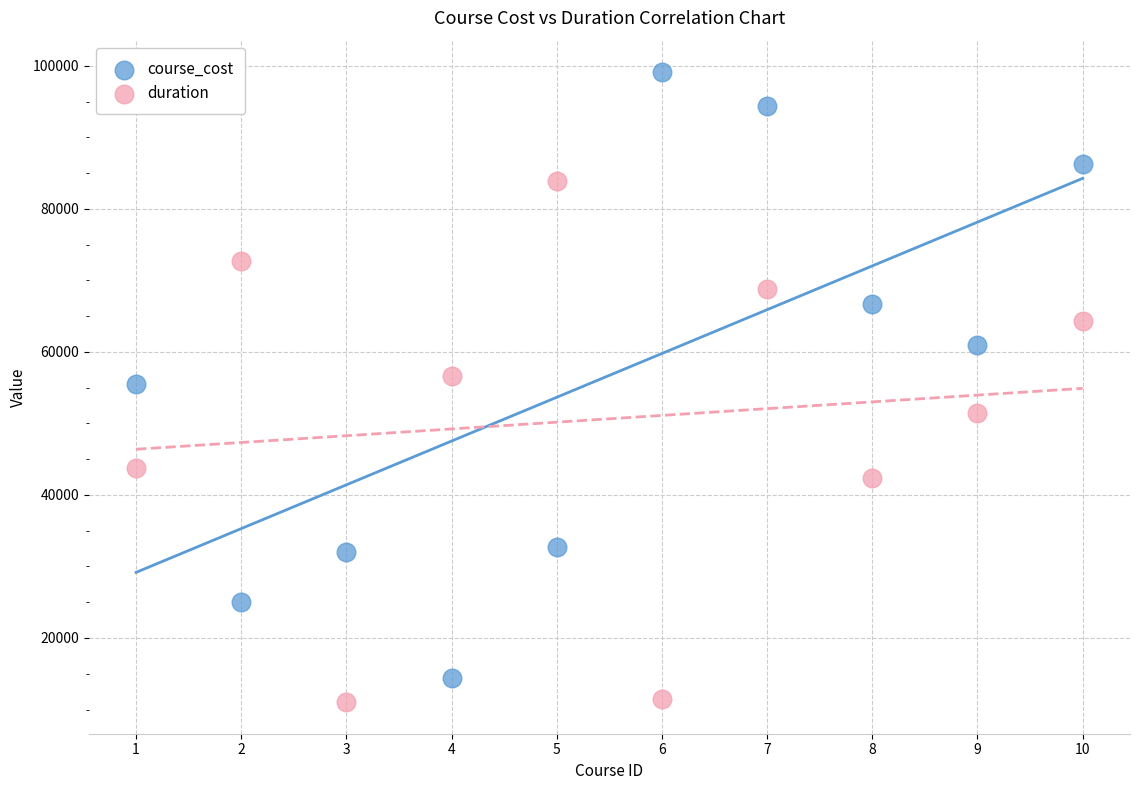

Which series reaches the minimum Y coordinate?

duration